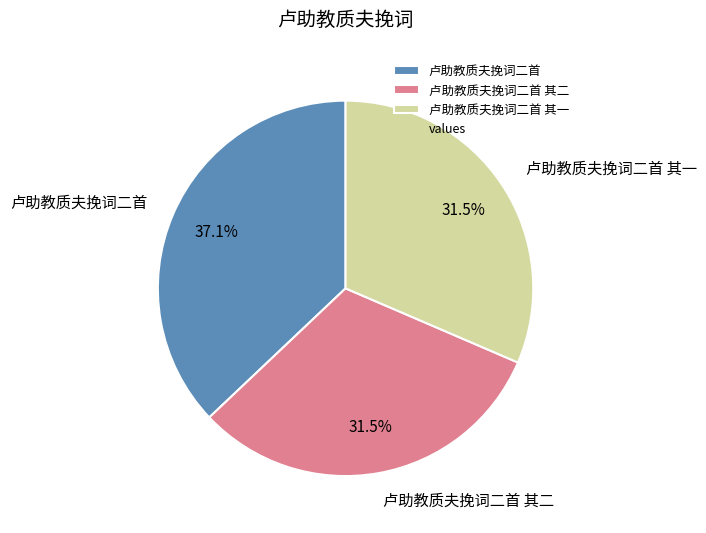

What percentage is NOT represented by 卢助教质夫挽词二首?

62.9%